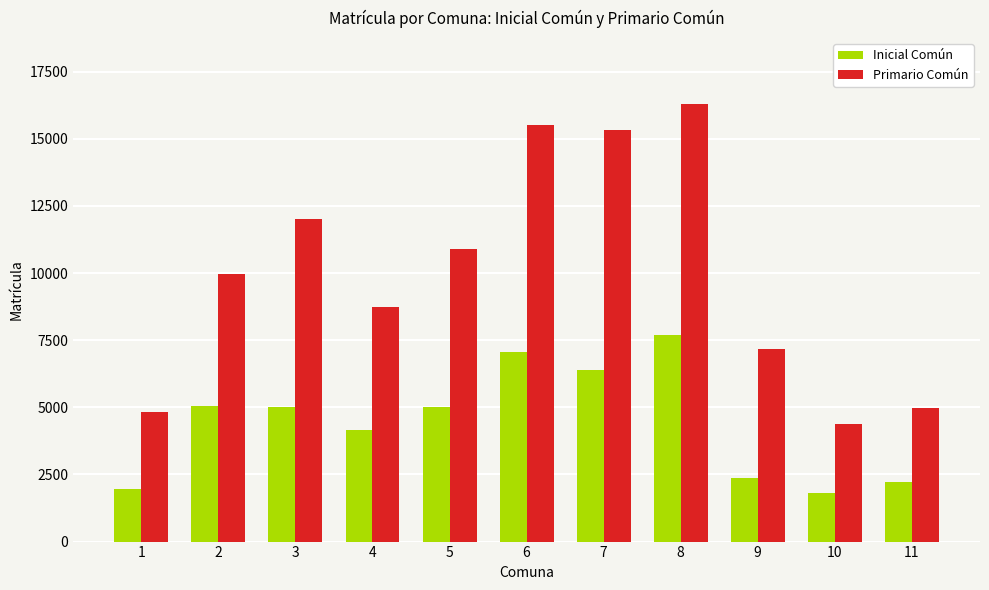

What is the sum of all Inicial Común values?

48685